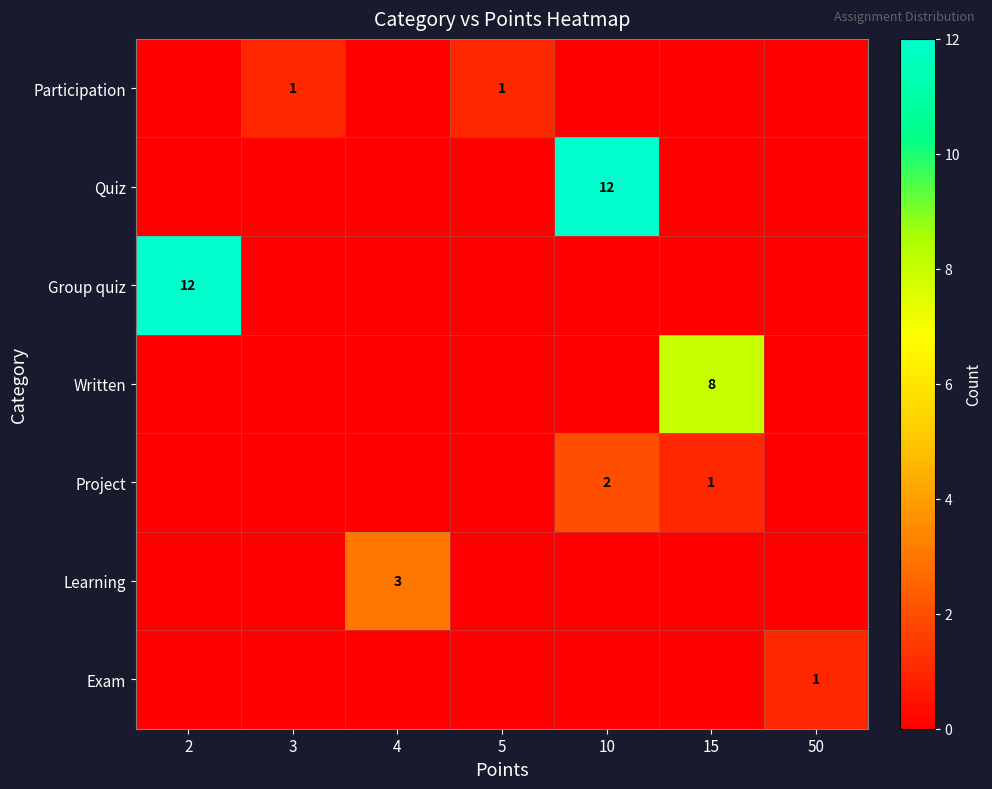

At how many categories does at least one series exceed 6?

3